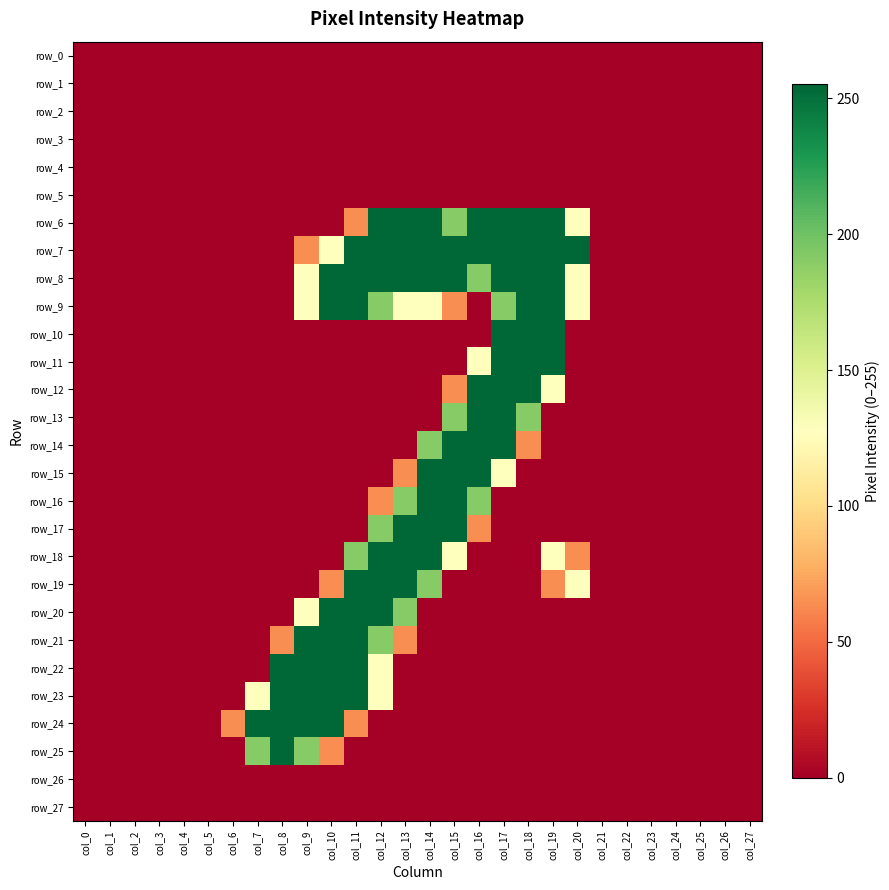

What is the spread (max minus min) of values at col_17?

255